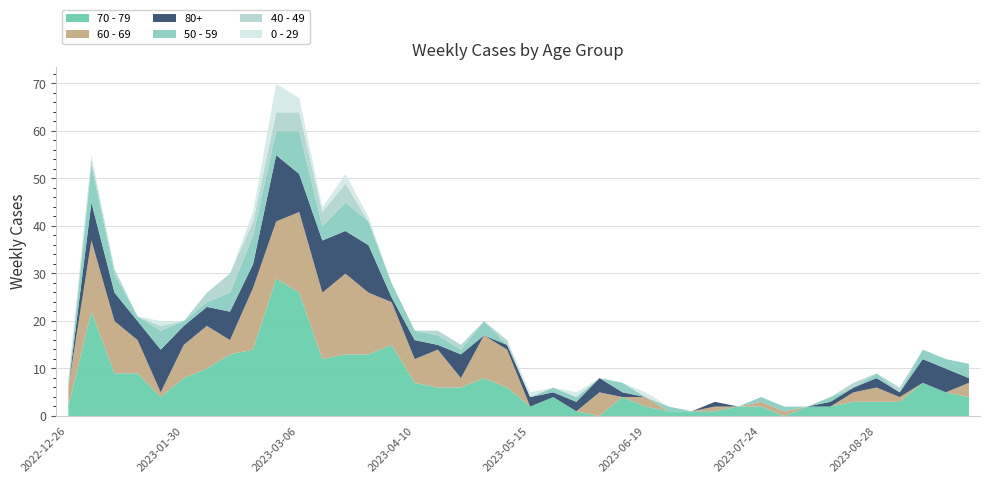

At which label is 50 - 59 closest to 4?

2023-01-09